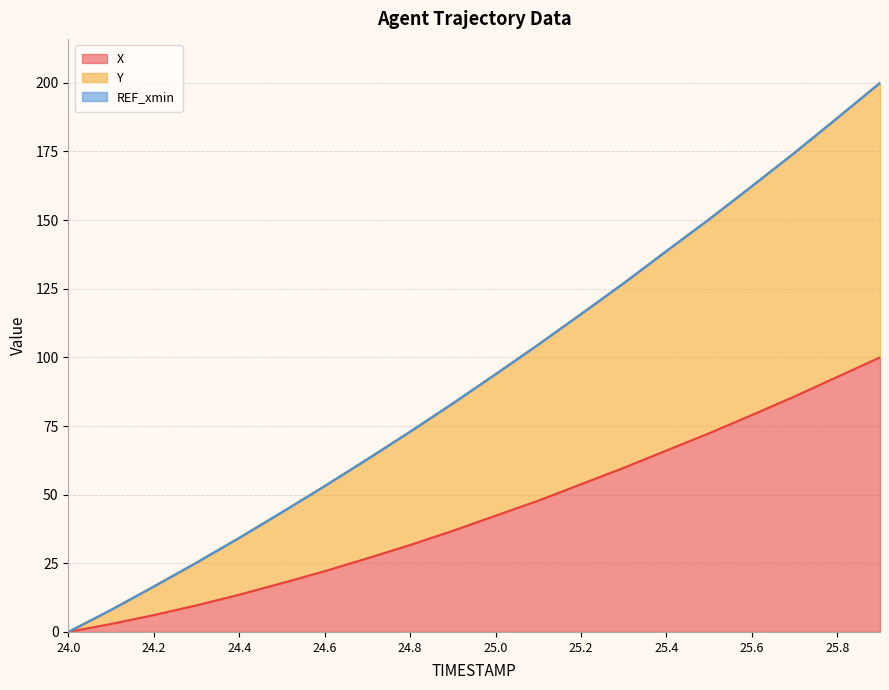

True or false: Y has a value of 40.9 at 25.6.

False